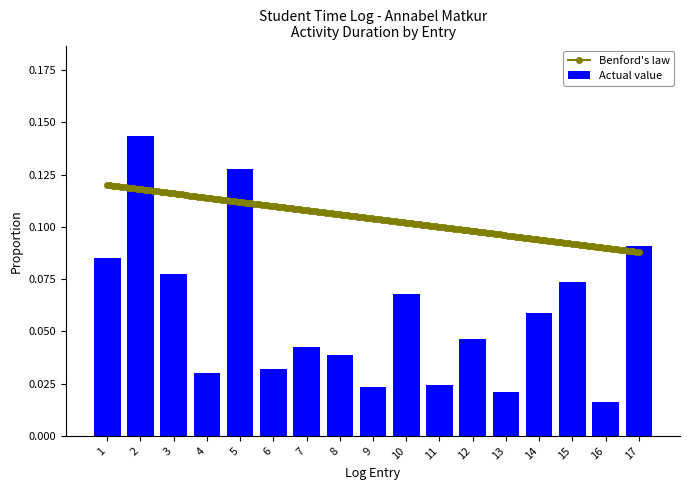

The chart shows a value of 0.1 at 17. True or false?

False